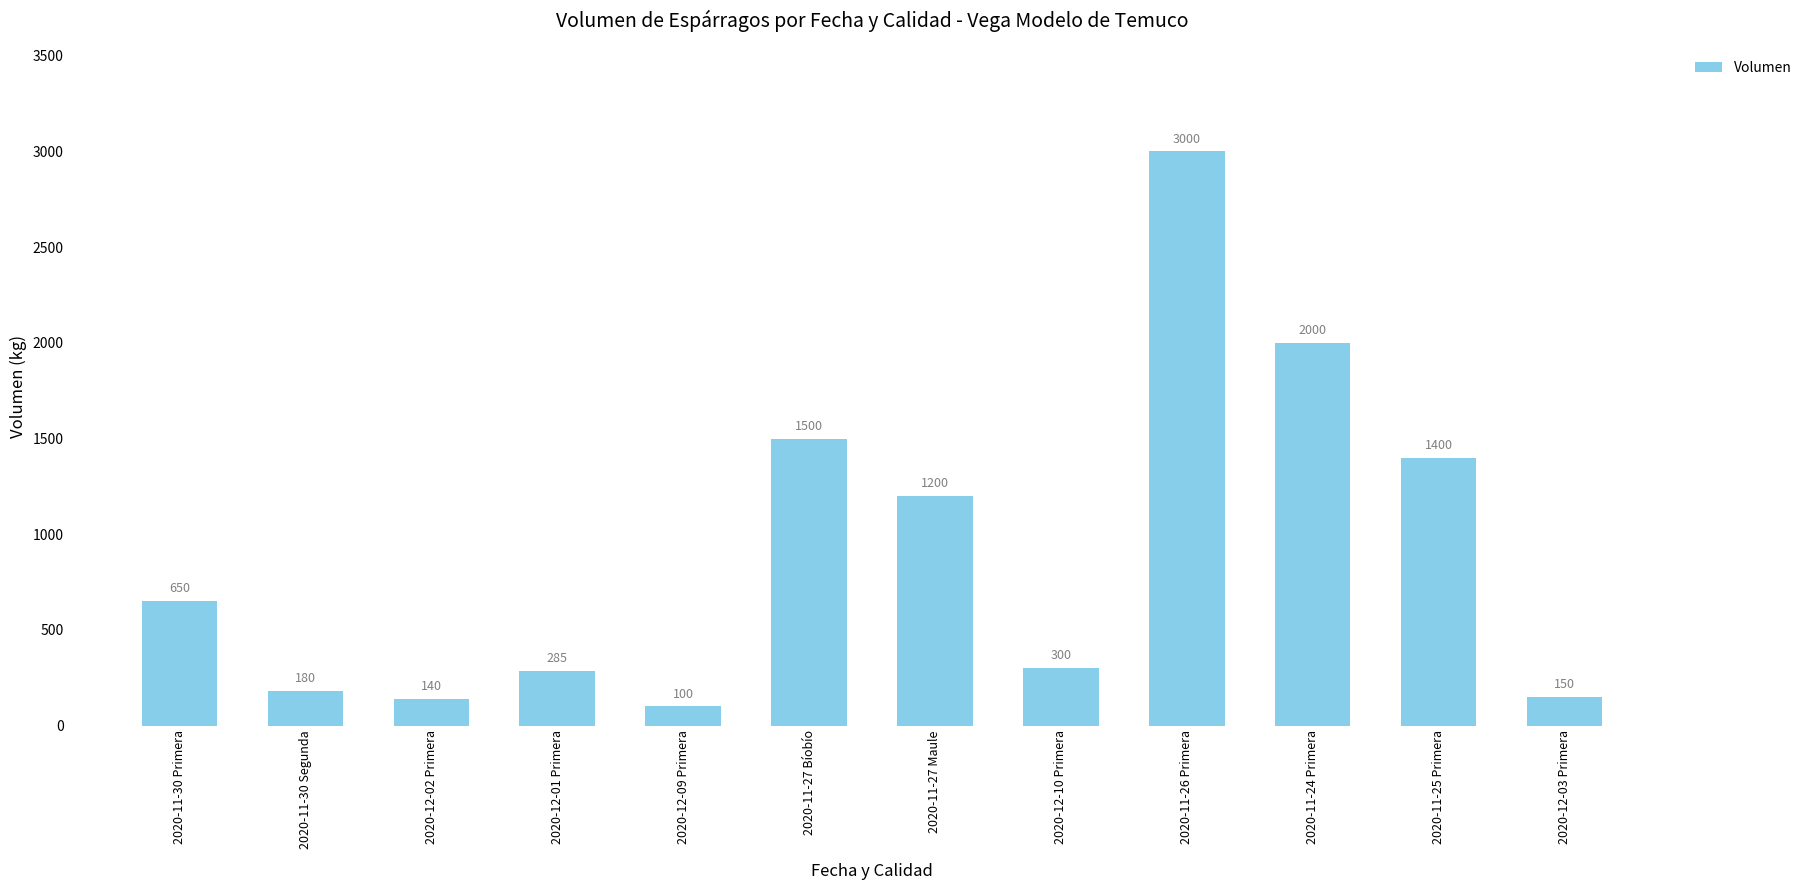

Which label corresponds to the smallest value in the chart?

2020-12-09 Primera